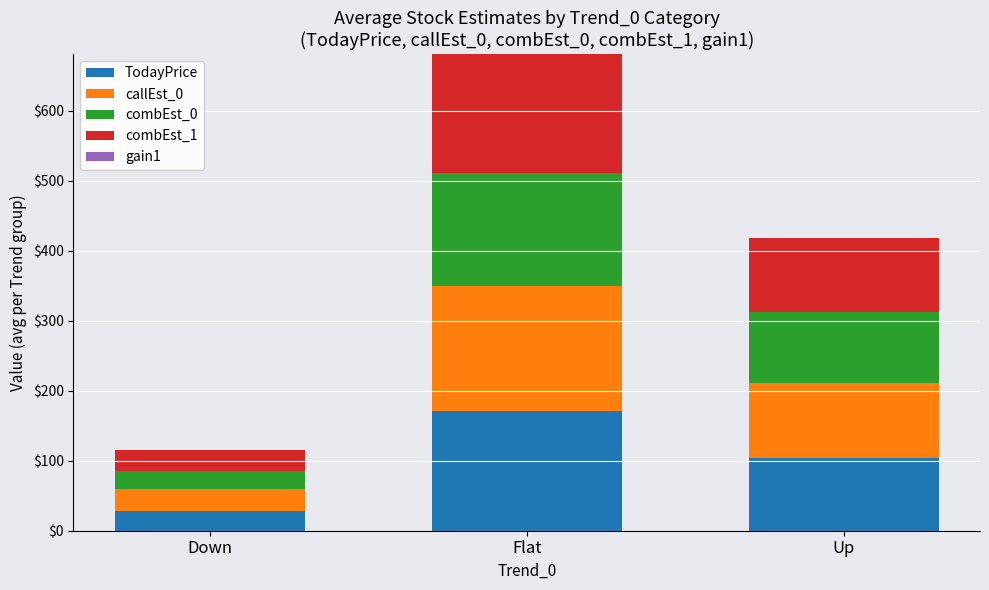

What is the total value across all series at Flat?

681.5